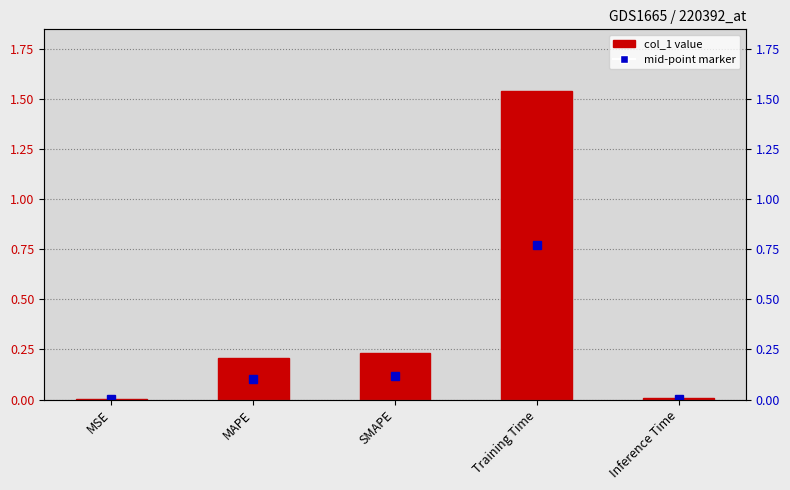

What is the difference between the values at SMAPE and MSE?

0.2